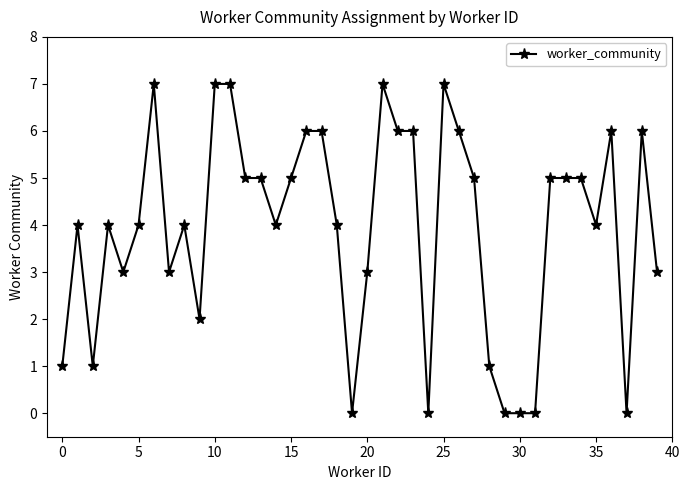

What is the greatest value displayed?

7